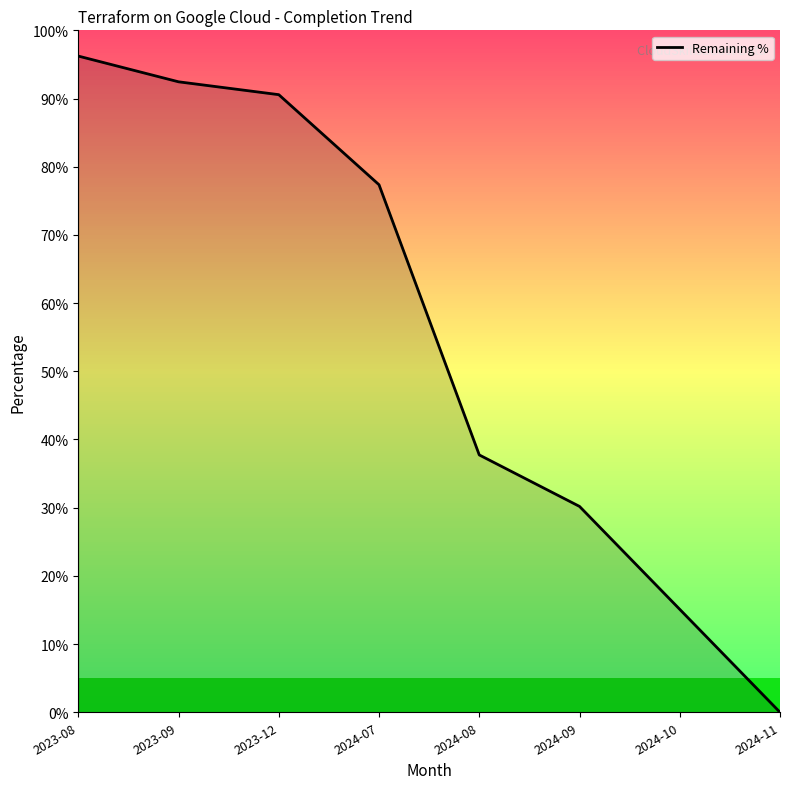

What is the difference between the values at 2024-11 and 2024-10?

15.1